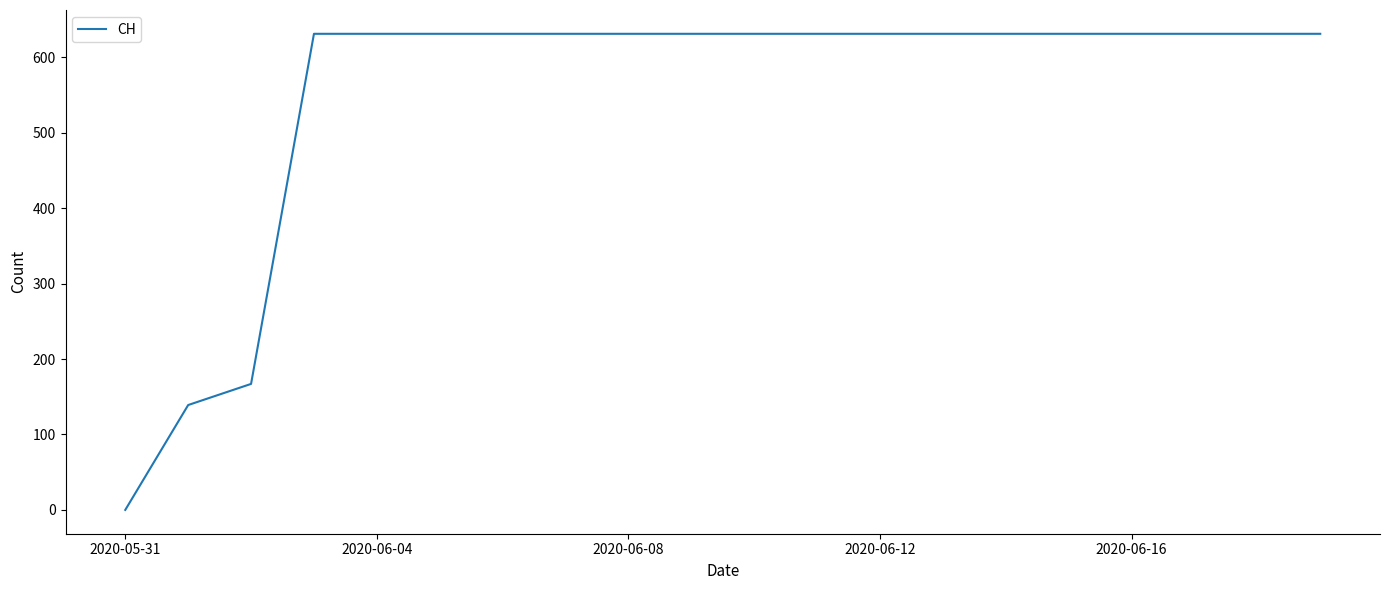

What is the difference between the maximum and minimum values?

631